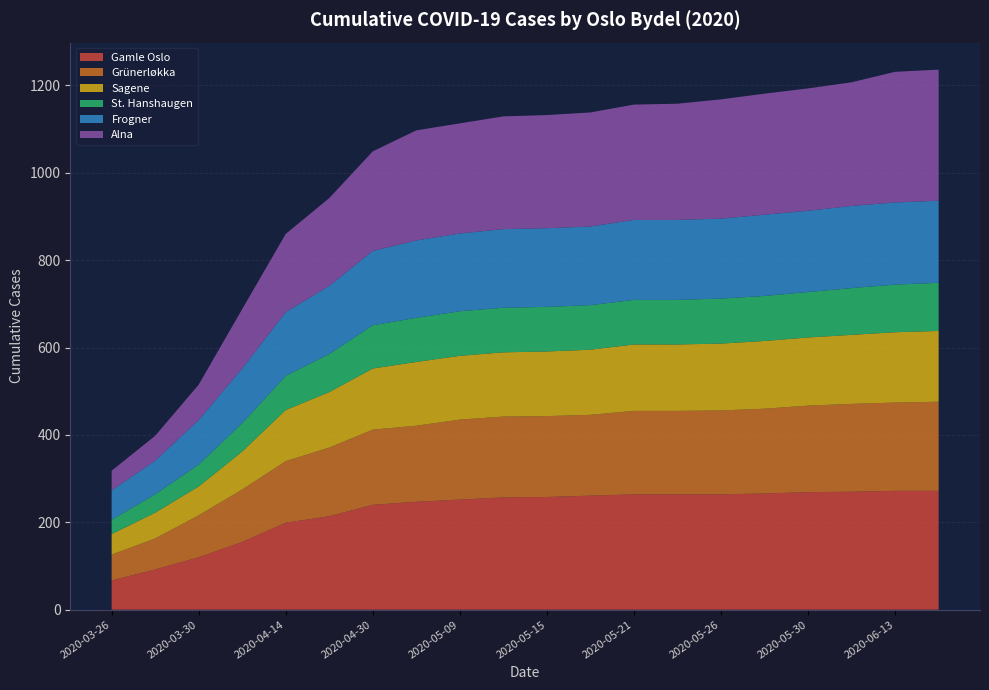

Reading right to left, what are all the values shown in this chart?

Gamle Oslo: 272	272	270	269	266	264	264	264	261	258	257	252	247	240	214	199	155	120	92	67
Grünerløkka: 204	202	201	198	194	192	191	191	185	185	185	183	174	172	157	141	120	96	71	59
Sagene: 162	161	158	156	155	153	152	152	149	148	147	146	146	140	127	117	87	66	59	47
St. Hanshaugen: 110	109	107	104	103	103	102	102	102	102	102	102	101	99	87	78	65	50	42	33
Frogner: 188	188	188	186	186	183	183	183	180	180	180	178	177	170	156	146	125	102	77	67
Alna: 300	299	283	280	277	273	266	264	261	259	258	252	252	228	201	179	136	81	57	45